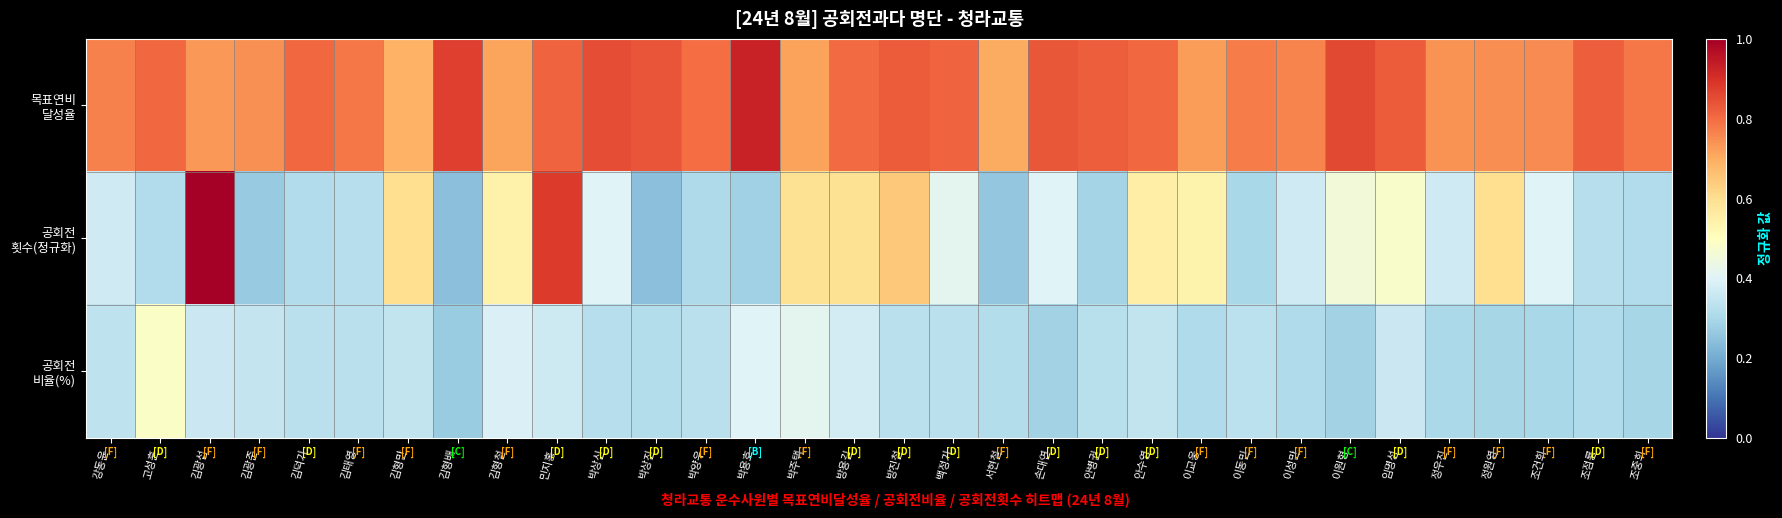

At how many categories does at least one series exceed 0?

32